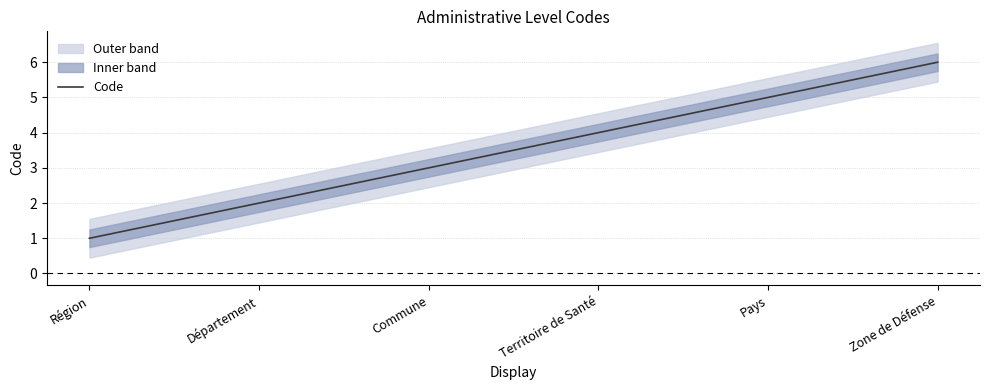

True or false: Code has a value of 3 at Zone de Défense.

False